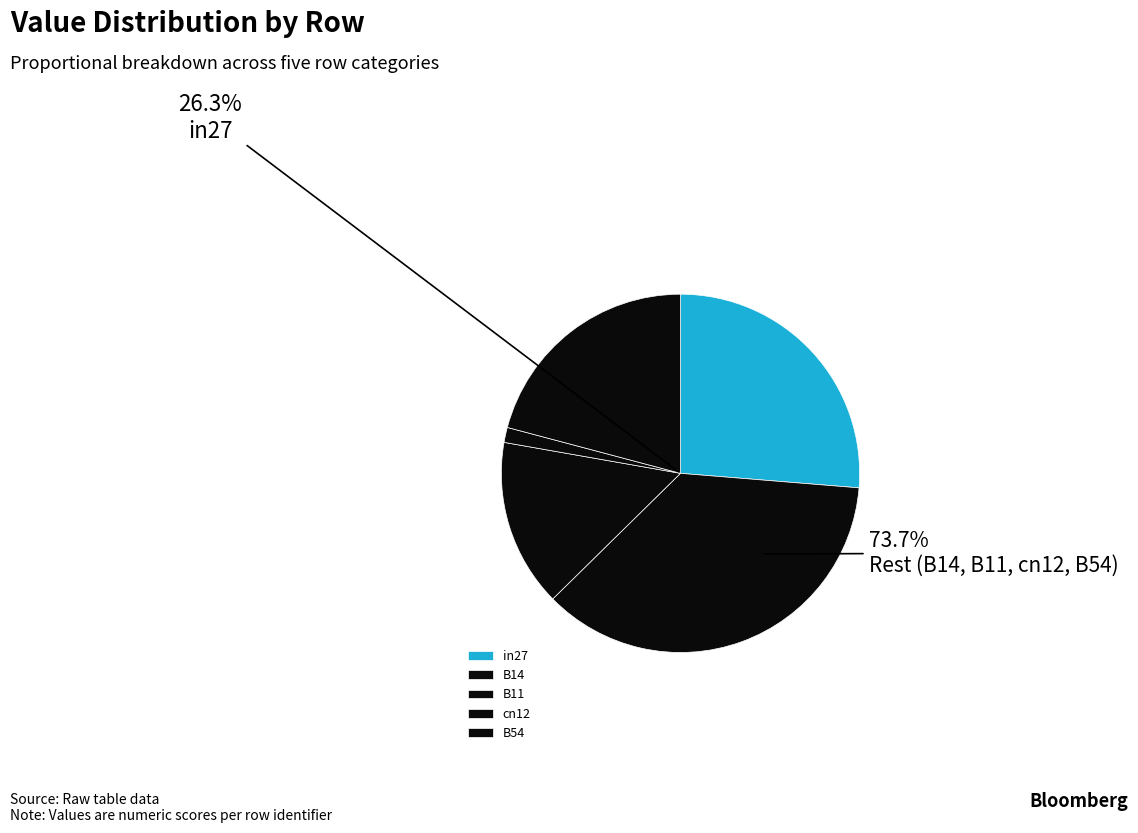

Count the number of slices in the pie.

5